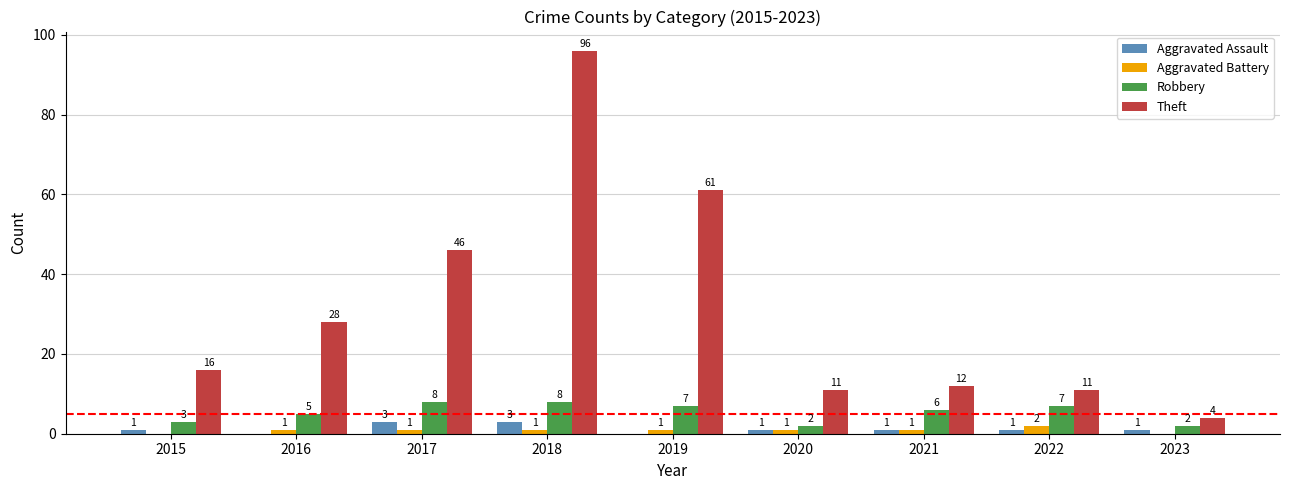

The Theft series shows 11 at 2022. True or false?

True